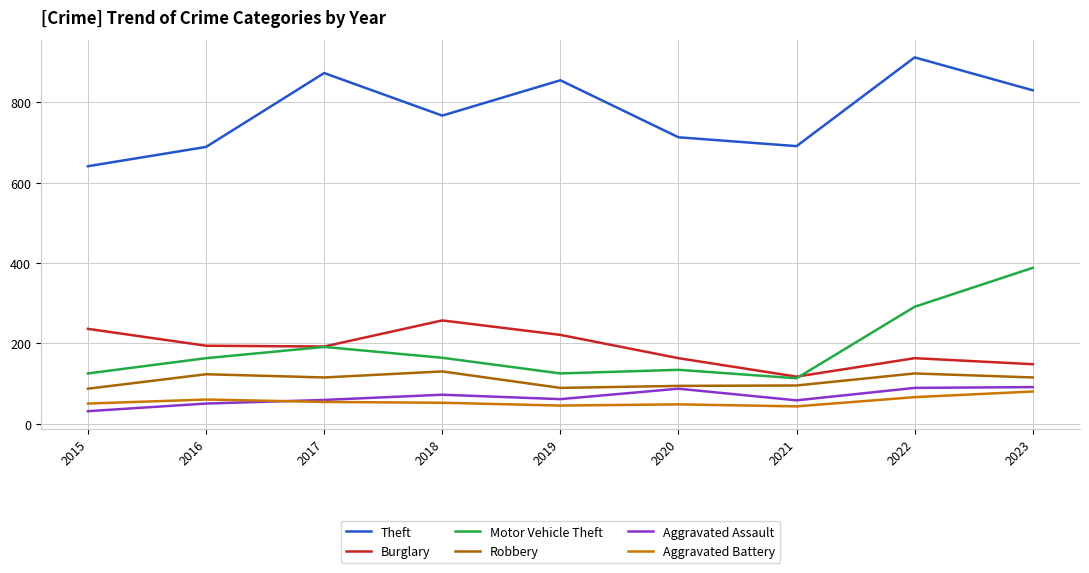

Reading right to left, list all the values displayed in this chart.

Theft: 2023=830	2022=912	2021=691	2020=713	2019=855	2018=767	2017=873	2016=689	2015=641
Burglary: 2023=148	2022=163	2021=117	2020=163	2019=221	2018=257	2017=192	2016=194	2015=236
Motor Vehicle Theft: 2023=388	2022=291	2021=113	2020=134	2019=125	2018=164	2017=191	2016=163	2015=125
Robbery: 2023=115	2022=125	2021=95	2020=94	2019=89	2018=130	2017=115	2016=123	2015=87
Aggravated Assault: 2023=91	2022=89	2021=58	2020=87	2019=61	2018=72	2017=59	2016=50	2015=31
Aggravated Battery: 2023=80	2022=66	2021=43	2020=48	2019=45	2018=52	2017=54	2016=60	2015=50